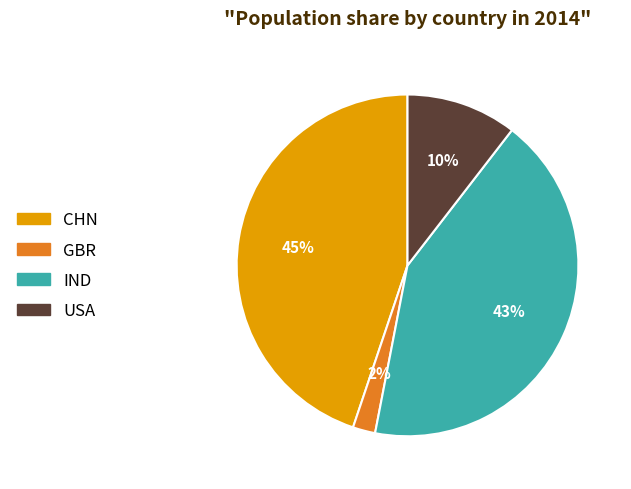

How many segments does this pie chart have?

4